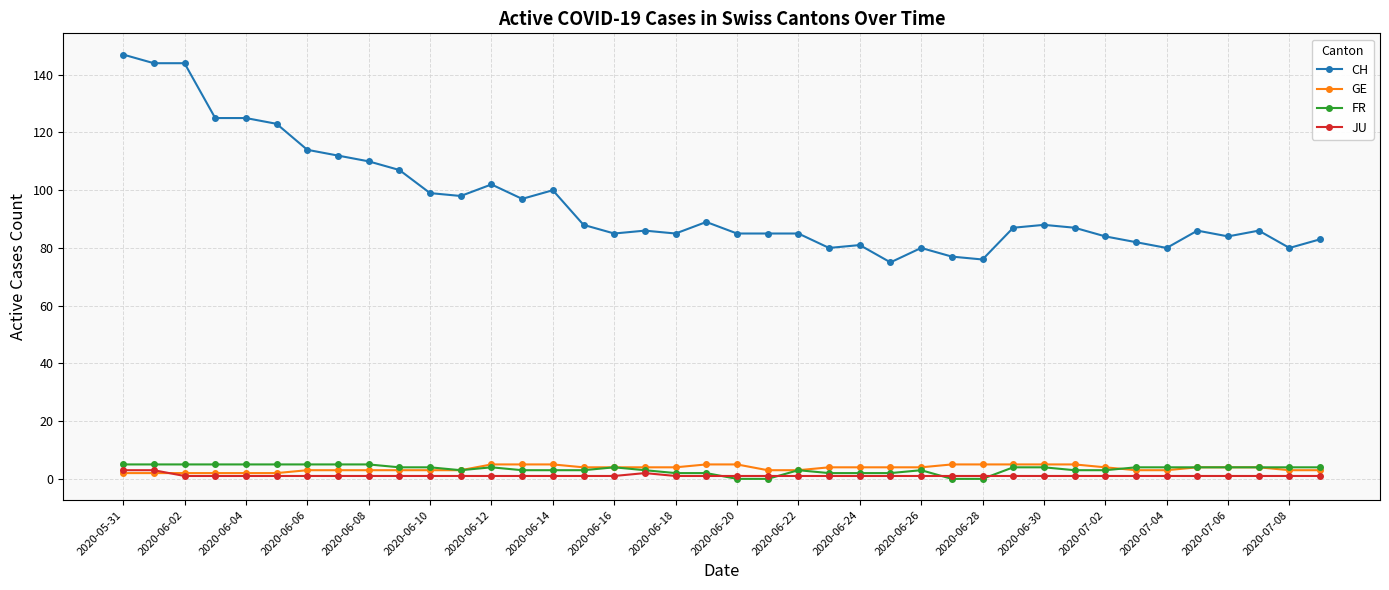

True or false: FR and GE intersect in this chart.

True